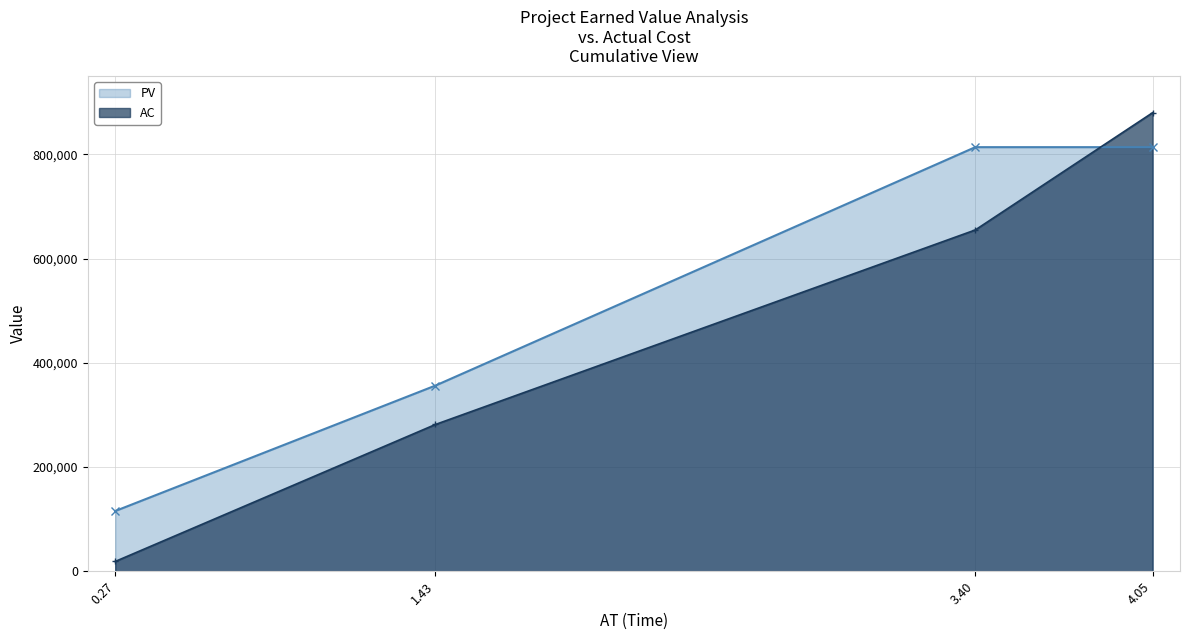

What is the spread (max minus min) of values at 3.40?

158844.1